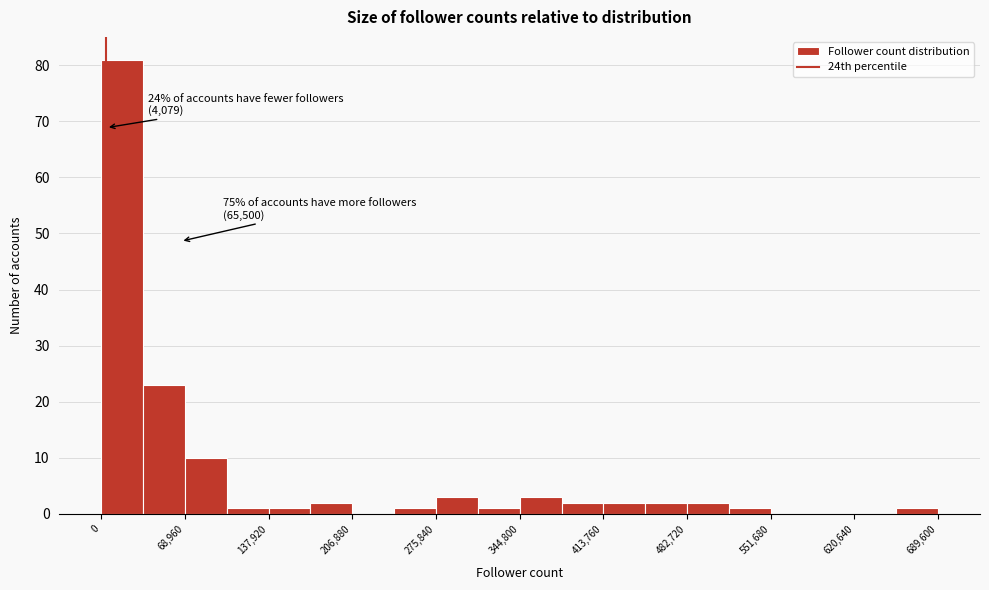

Read against the x-axis, roughly where is the centre of the tallest bar?

20000